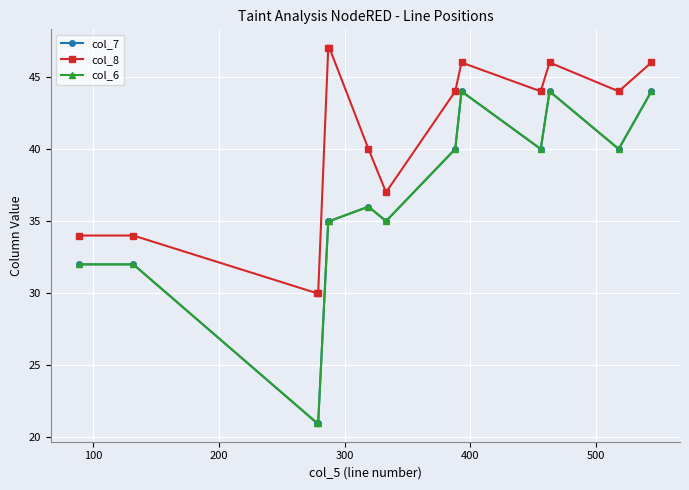

How many col_6 values are between 32 and 40?

9